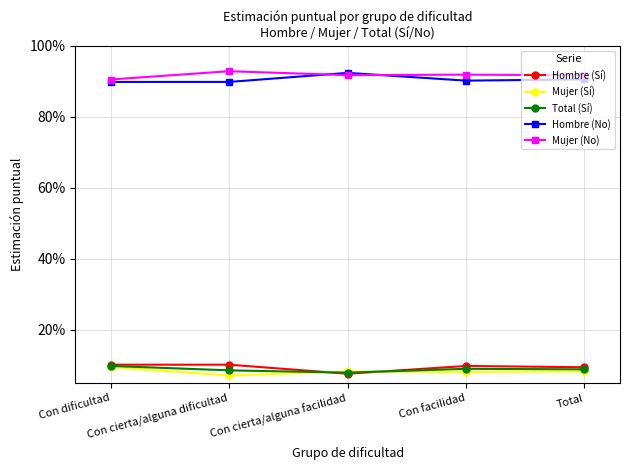

What is the approximate value of Hombre (Sí) at Total?

0.1